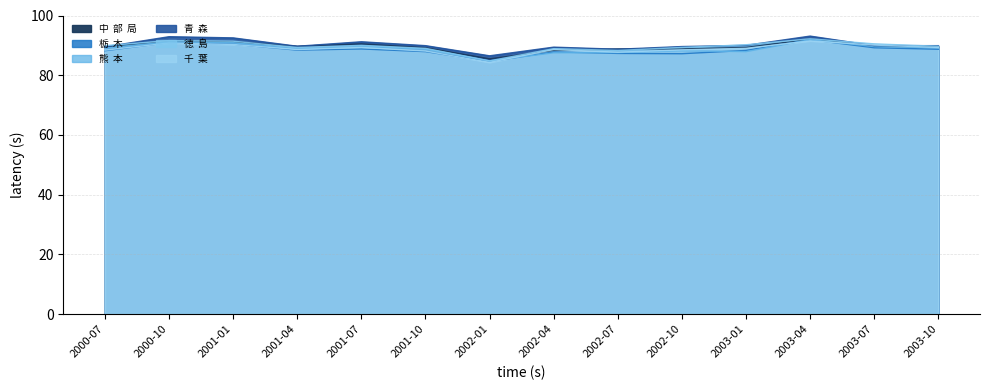

True or false: 熊  本 and 青  森 intersect in this chart.

False